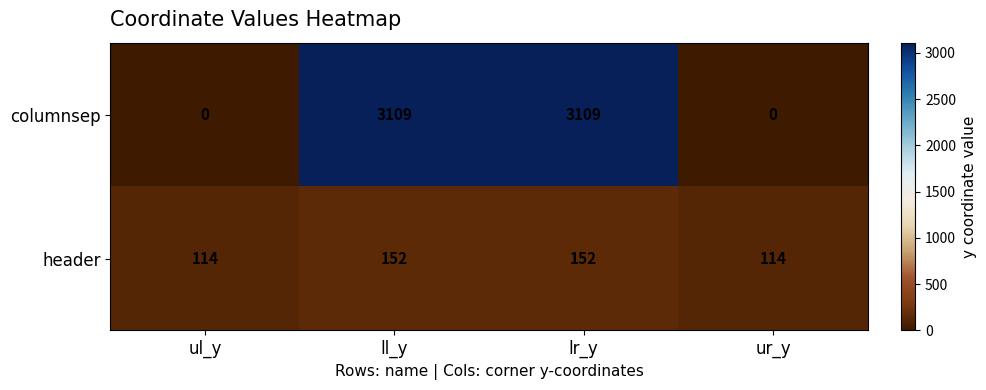

What is the sum of the header values at ur_y and lr_y?

266